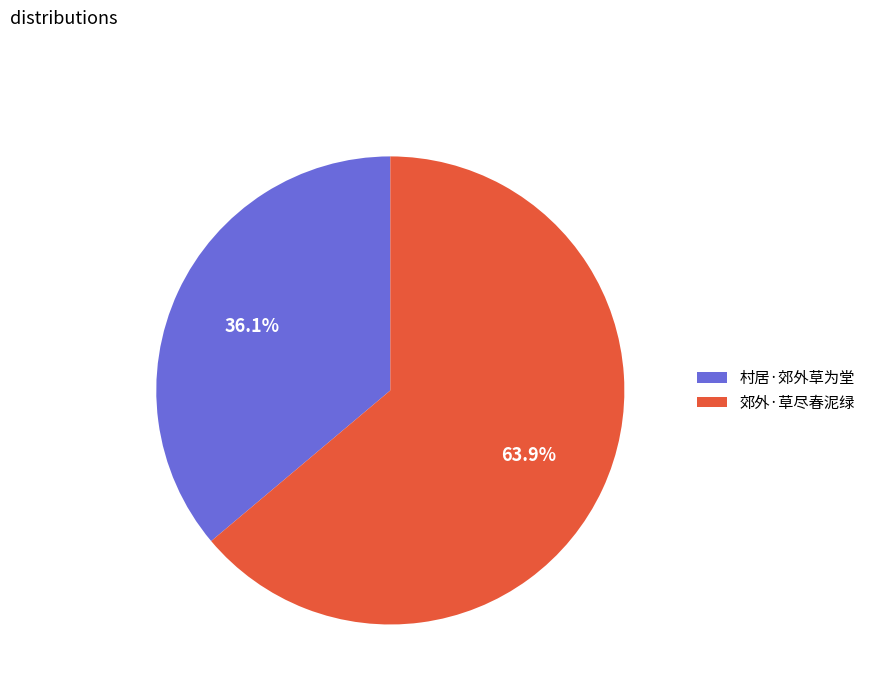

Rank the categories by value from highest to lowest.

郊外·草尽春泥绿, 村居·郊外草为堂